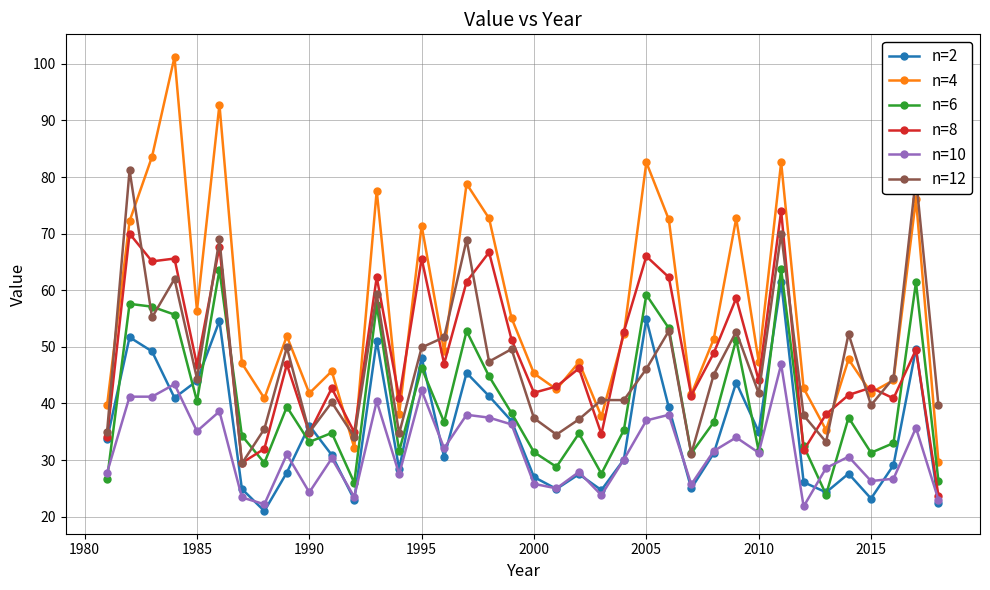

What is the average value of the n=2 series?

35.4